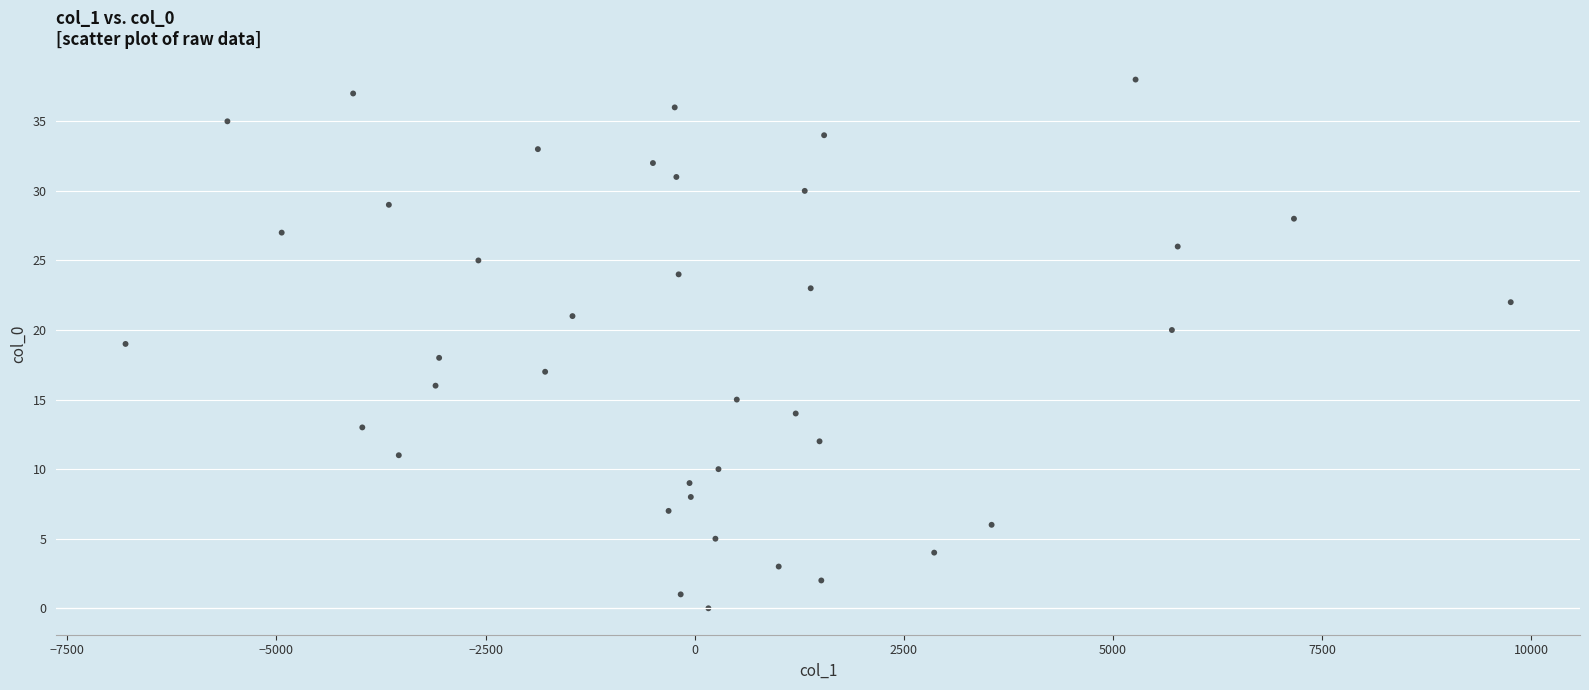

What is the range of Y values (max minus min)?

38